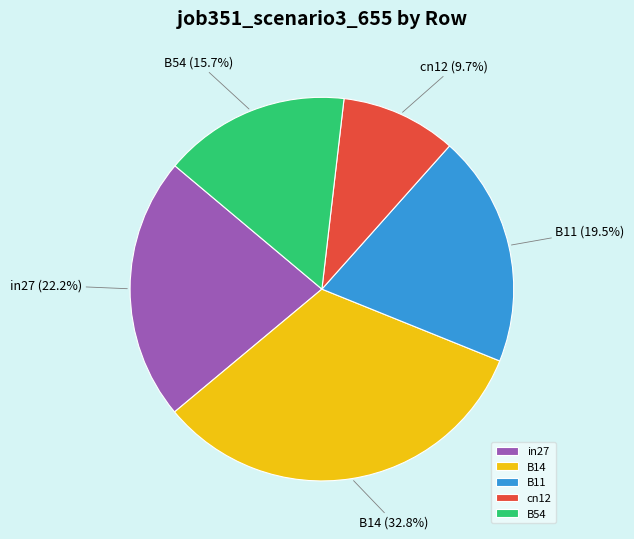

Is B11 the majority of the pie?

No